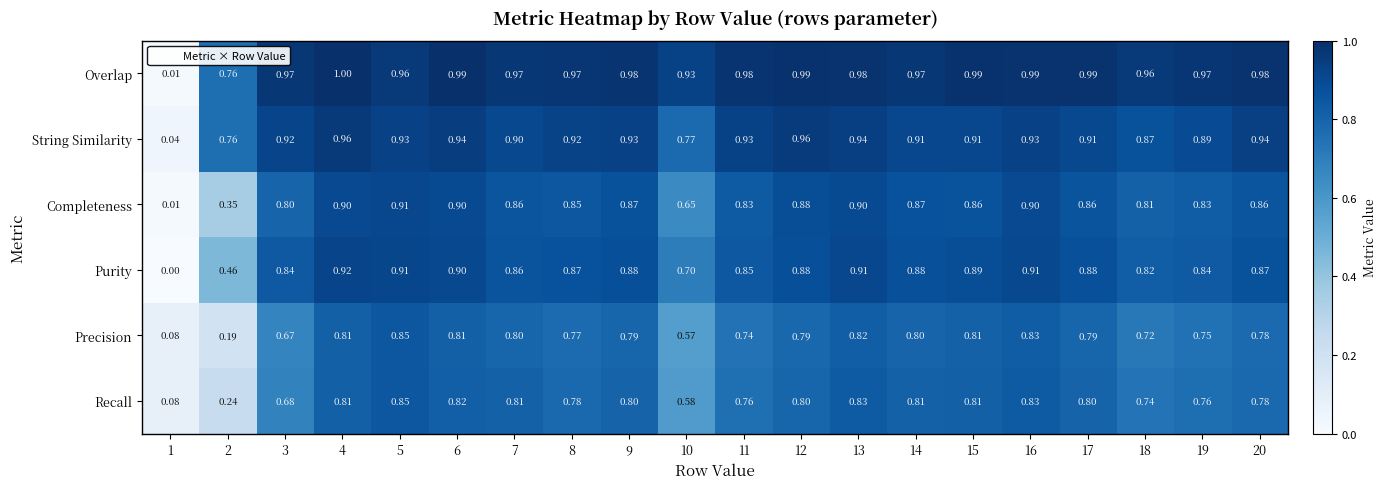

Which series has the largest total across all categories?

Overlap